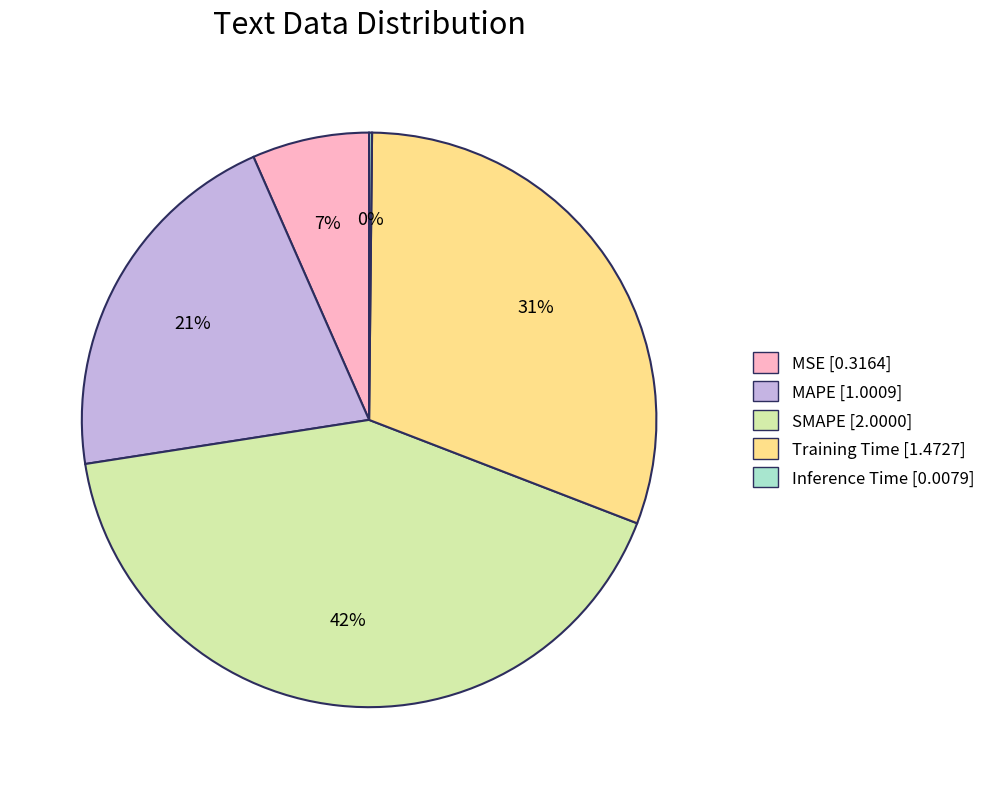

Is MSE the majority of the pie?

No